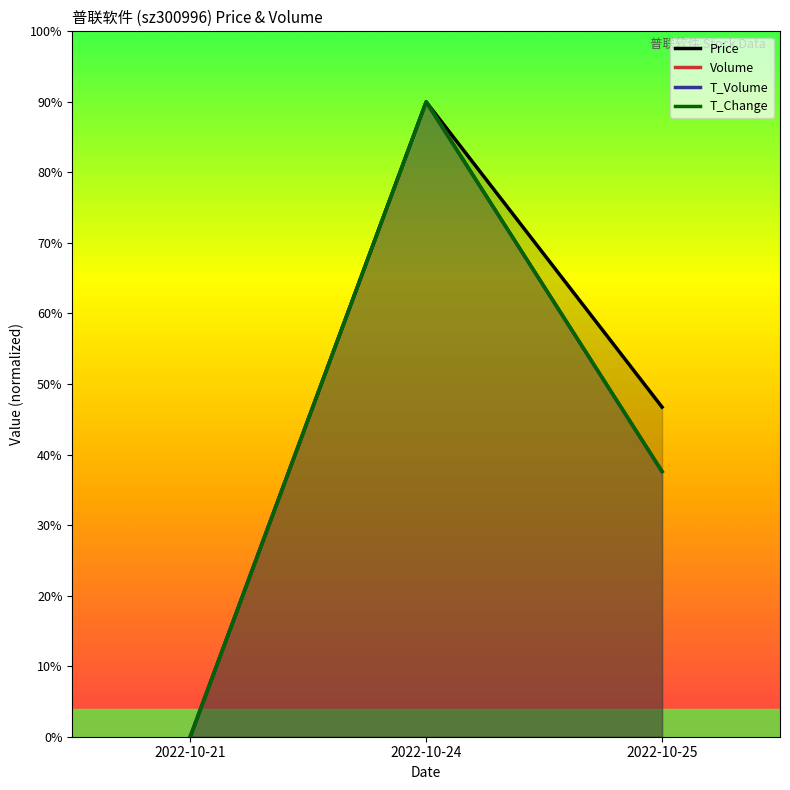

Where does the T_Change series first go above 37?

2022-10-24